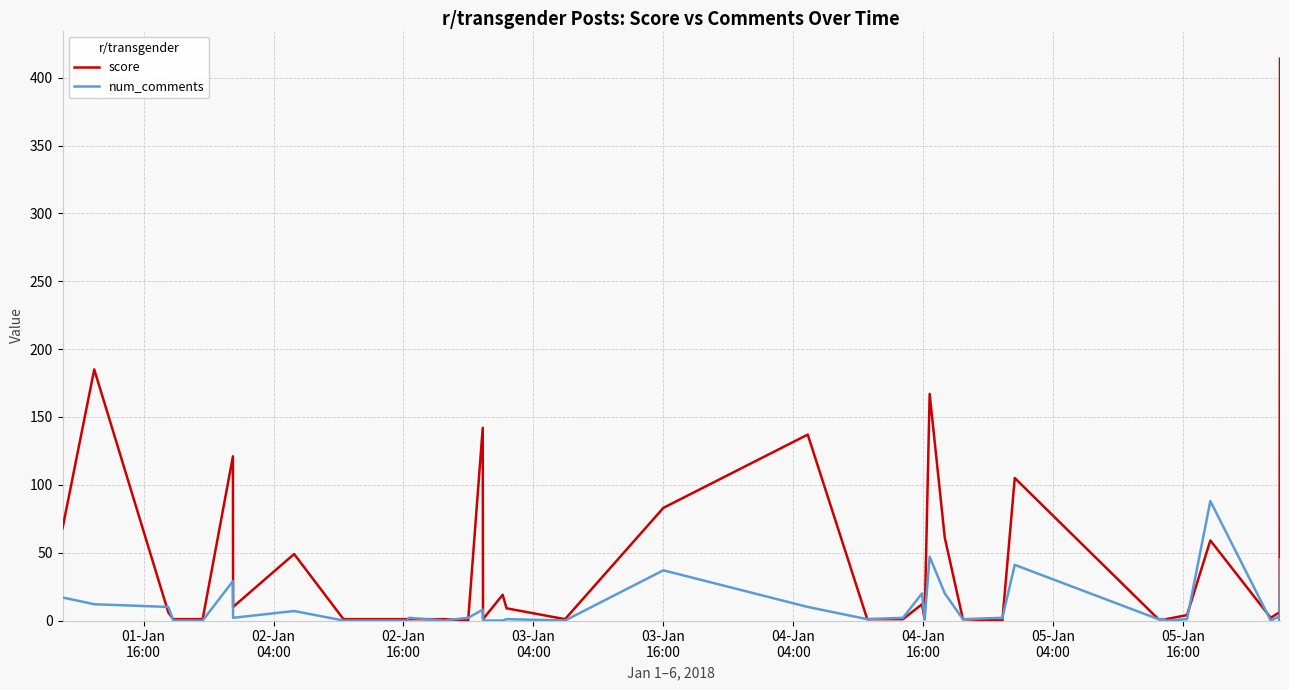

List the series in order of their overall mean, lowest first.

num_comments, score